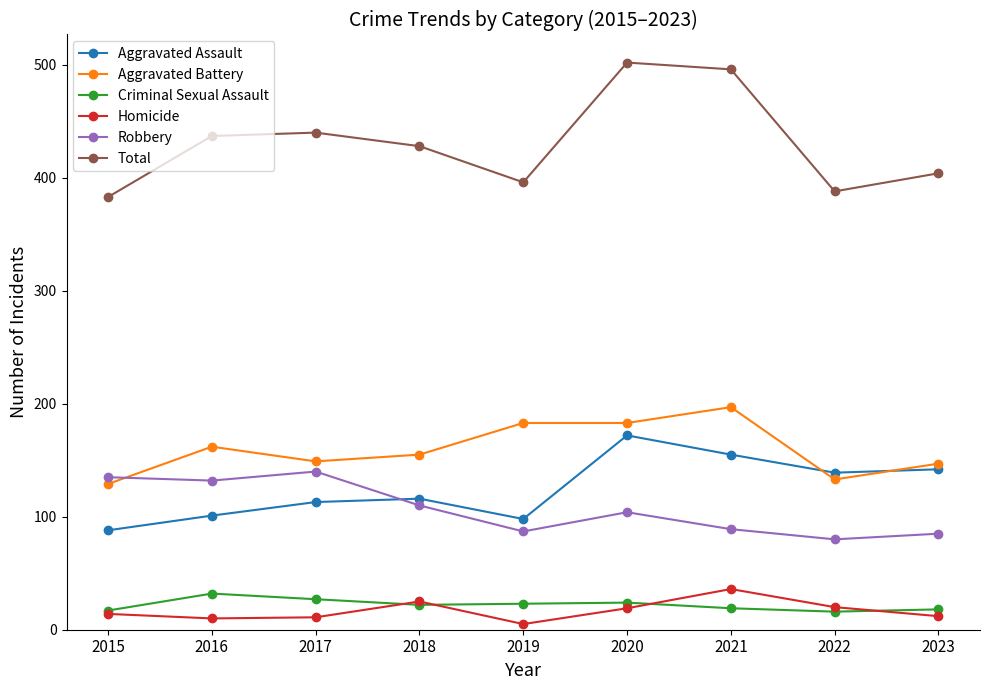

What is the difference between the Homicide values at 2020 and 2021?

17